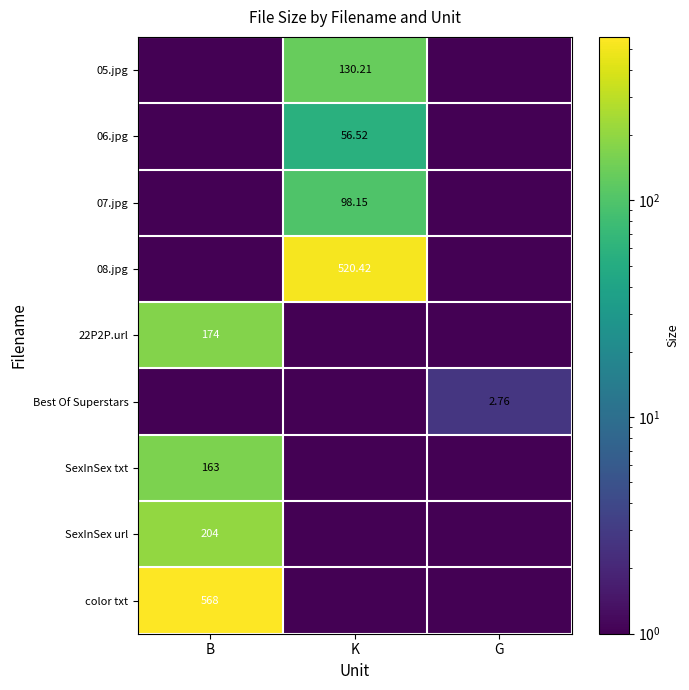

Is the value of color txt at B greater than the value of SexInSex url at B?

Yes